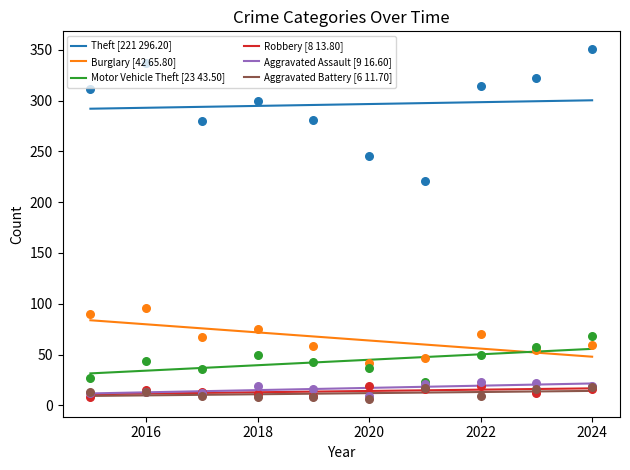

The value of Aggravated Assault [9 16.60] at 2020 is 17.1. True or false?

True